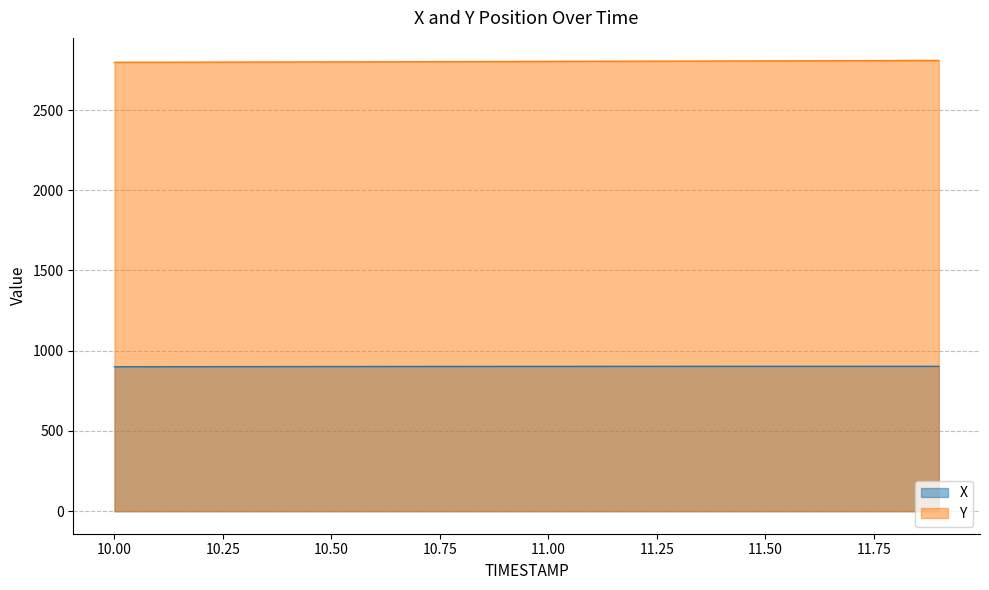

At which label does X reach its peak?

11.9